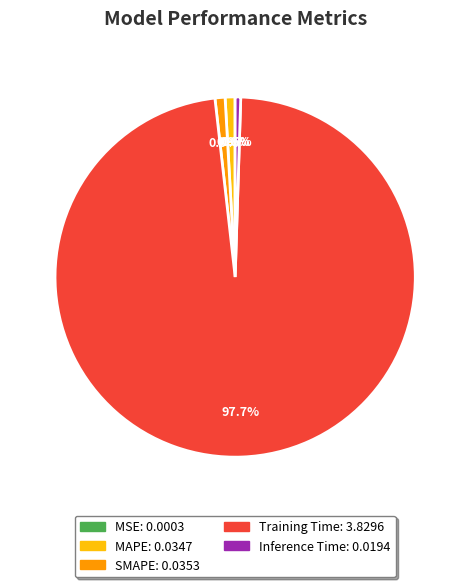

What is the majority slice?

Training Time